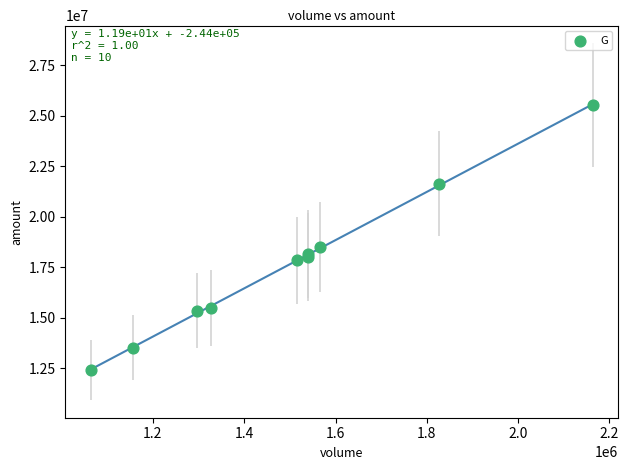

What Y value in the scatter plot is closest to 18979340?

18527645